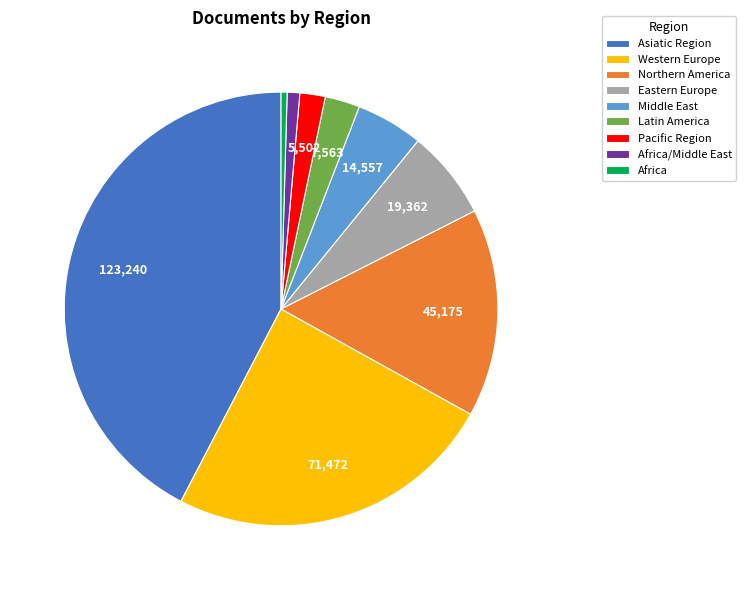

What is the largest slice in the pie chart?

Asiatic Region